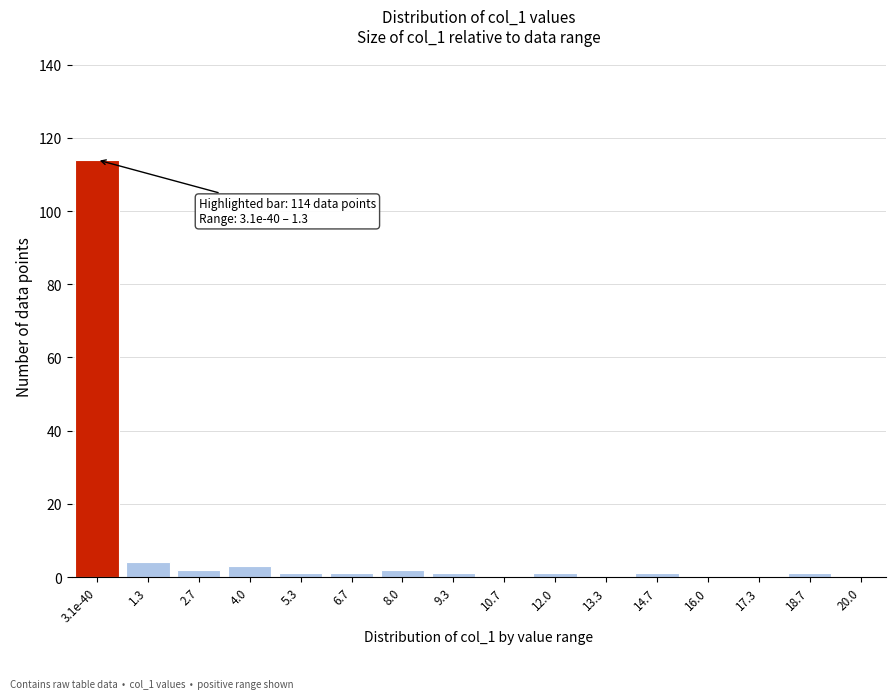

Reading right to left, list all the values displayed in this chart.

18.7=1	17.3=0	16.0=0	14.7=1	13.3=0	12.0=1	10.7=0	9.3=1	8.0=2	6.7=1	5.3=1	4.0=3	2.7=2	1.3=4	3.1e-40=114